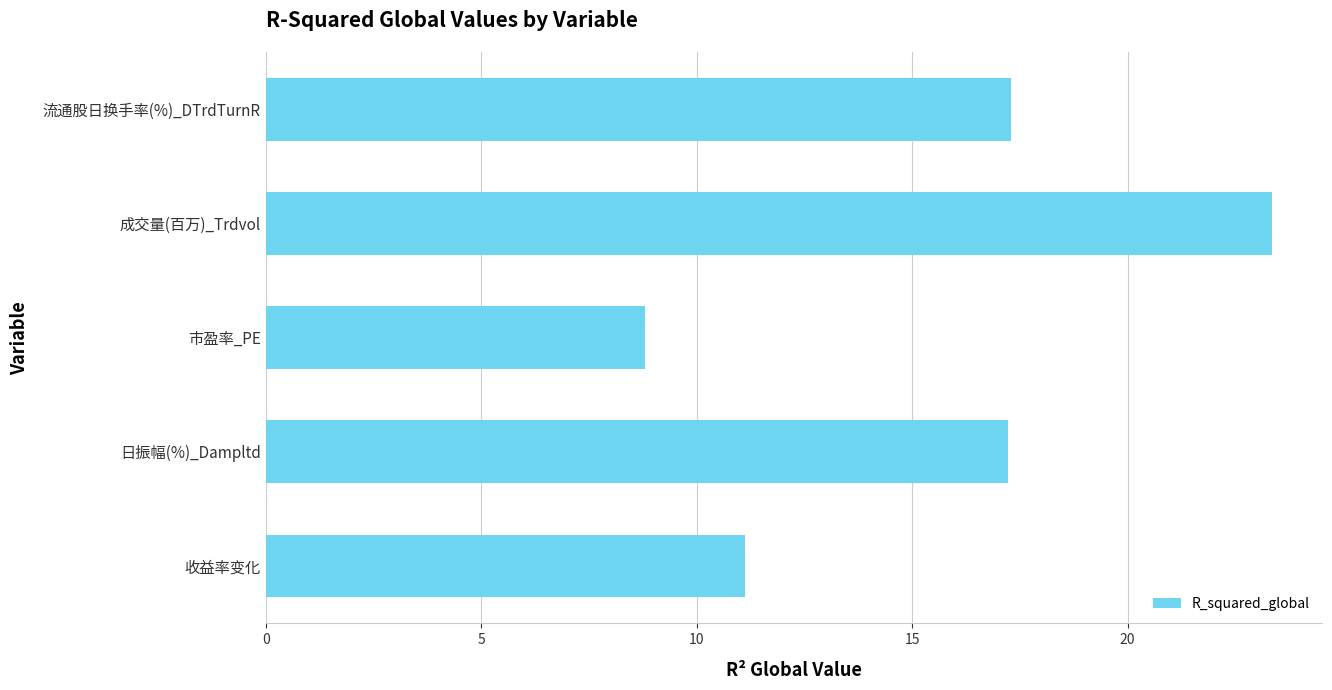

What is the average value?

15.6